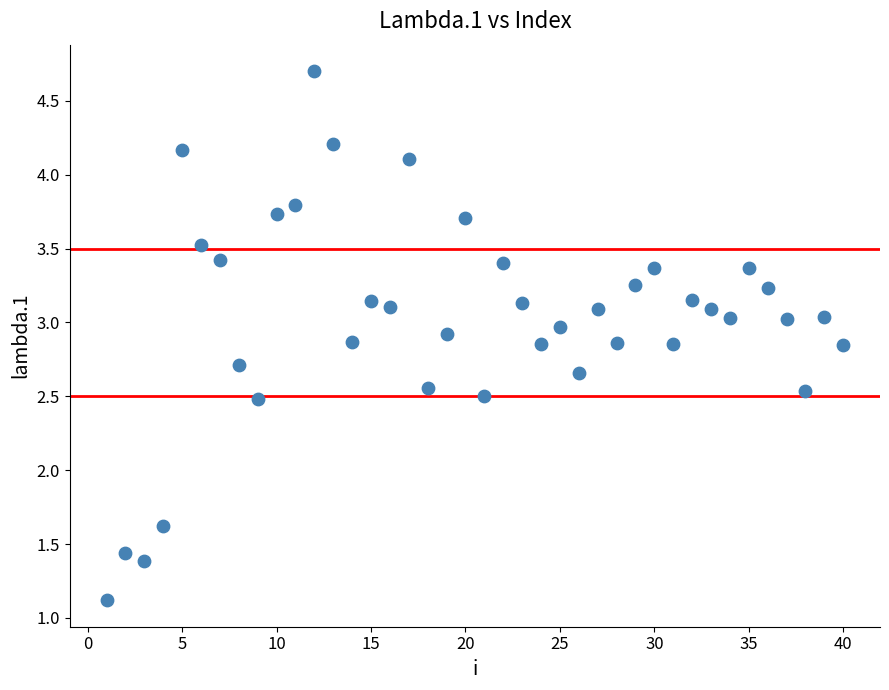

What is the range of X values (max minus min)?

39.0